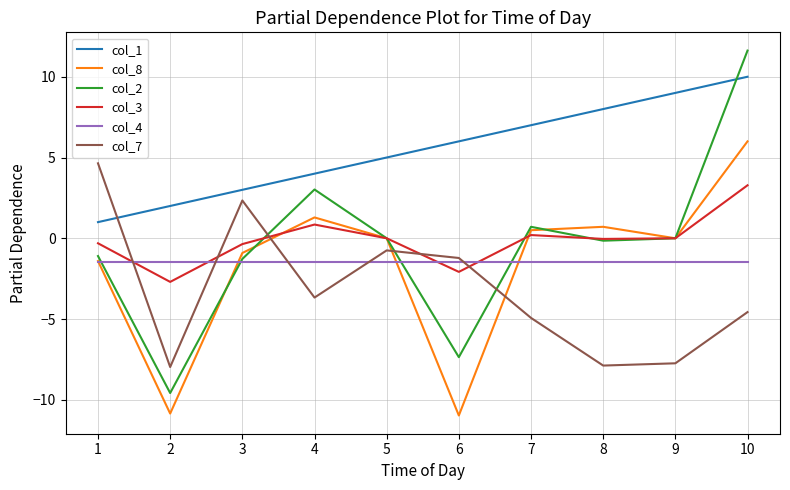

Does the chart have visible grid lines?

Yes